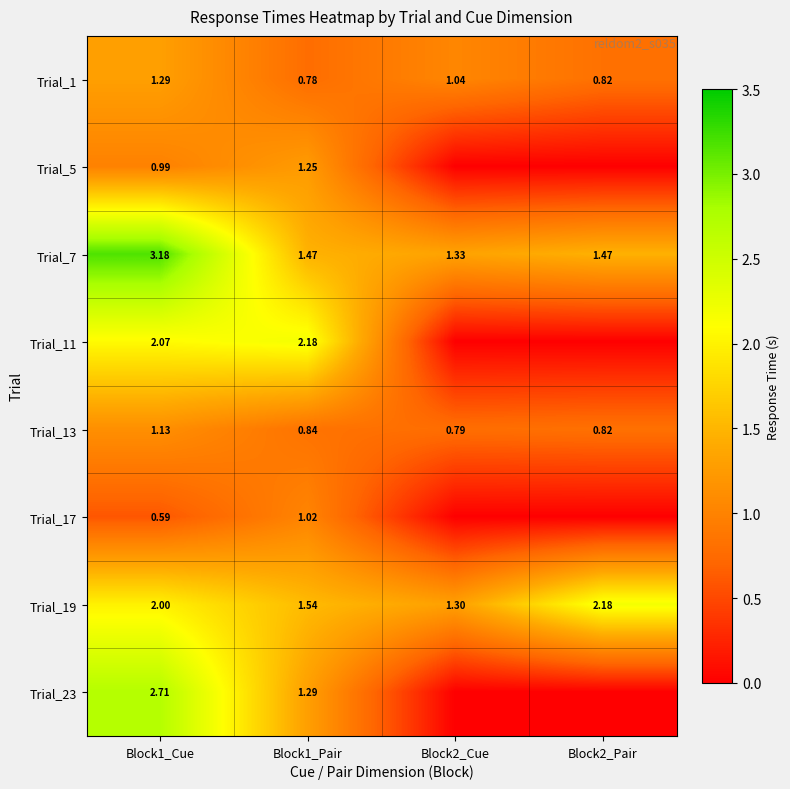

Is the value of Trial_5 at Block1_Cue greater than the value of Trial_11 at Block1_Pair?

No